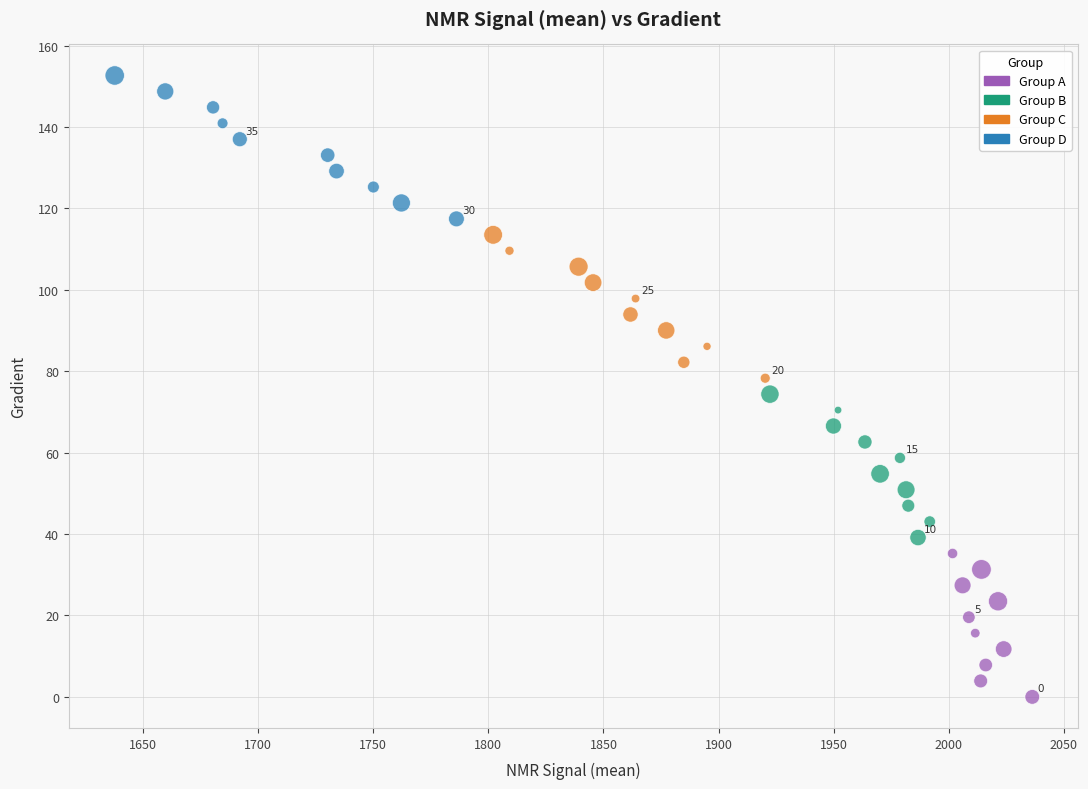

Which series reaches the maximum Y coordinate?

Group D